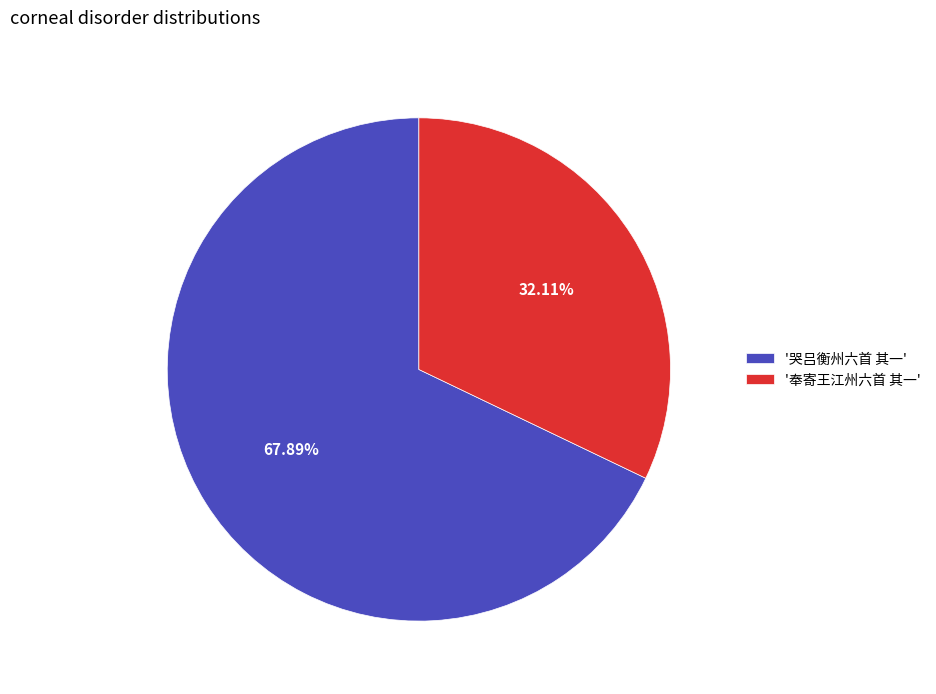

Is the sum of '哭吕衡州六首 其一' and '奉寄王江州六首 其一' greater than half?

Yes